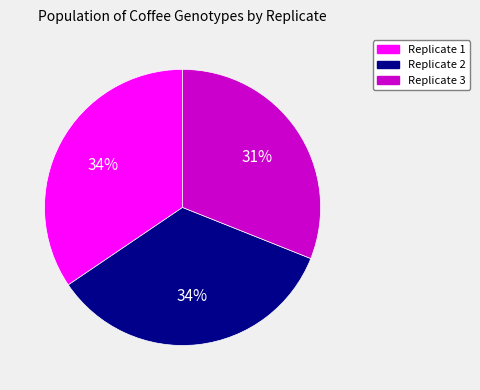

Is there a majority slice in this chart?

No